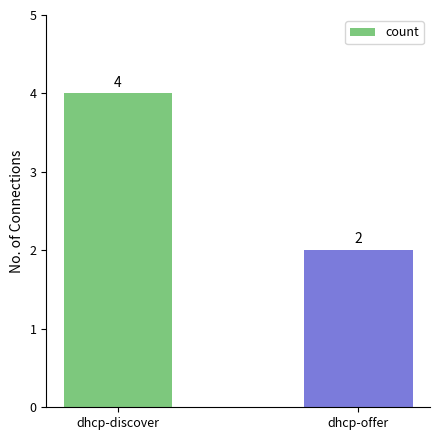

The value at dhcp-offer is 2. True or false?

True